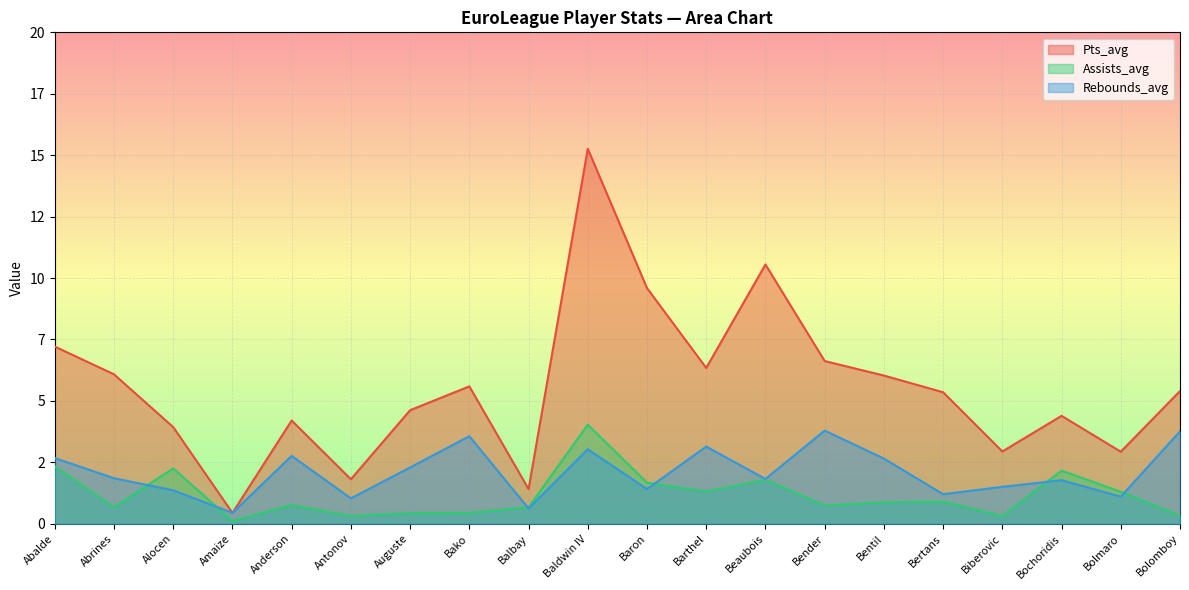

Is the value of Pts_avg at Barthel greater than the value of Assists_avg at Bentil?

Yes